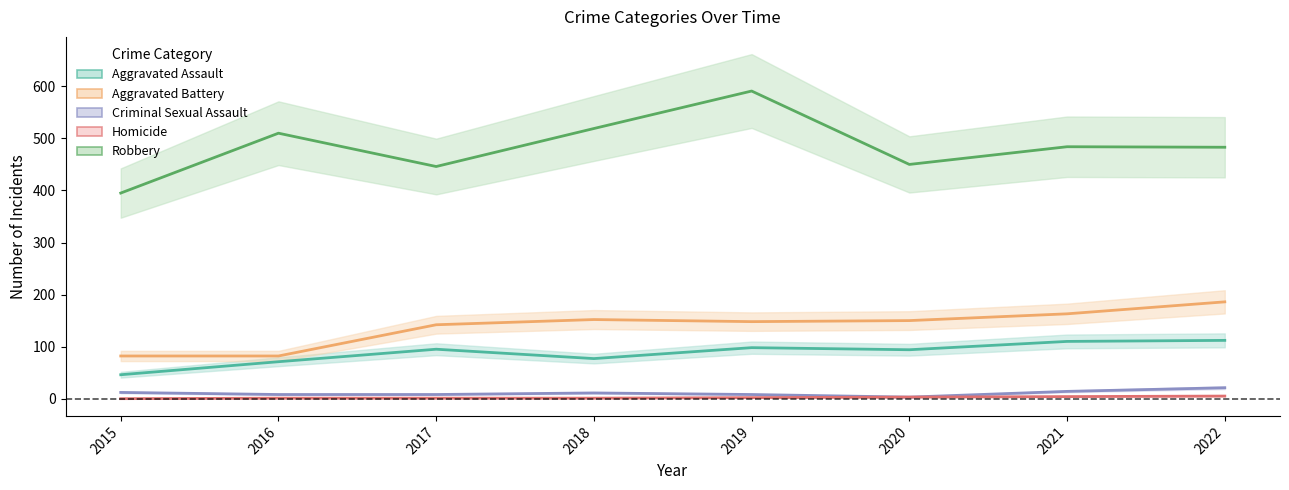

Where is the first local maximum for Robbery?

2016